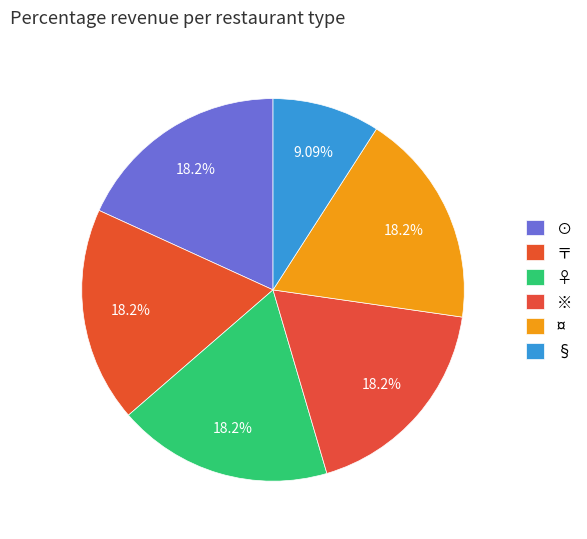

Which category has the biggest portion of the pie?

⊙